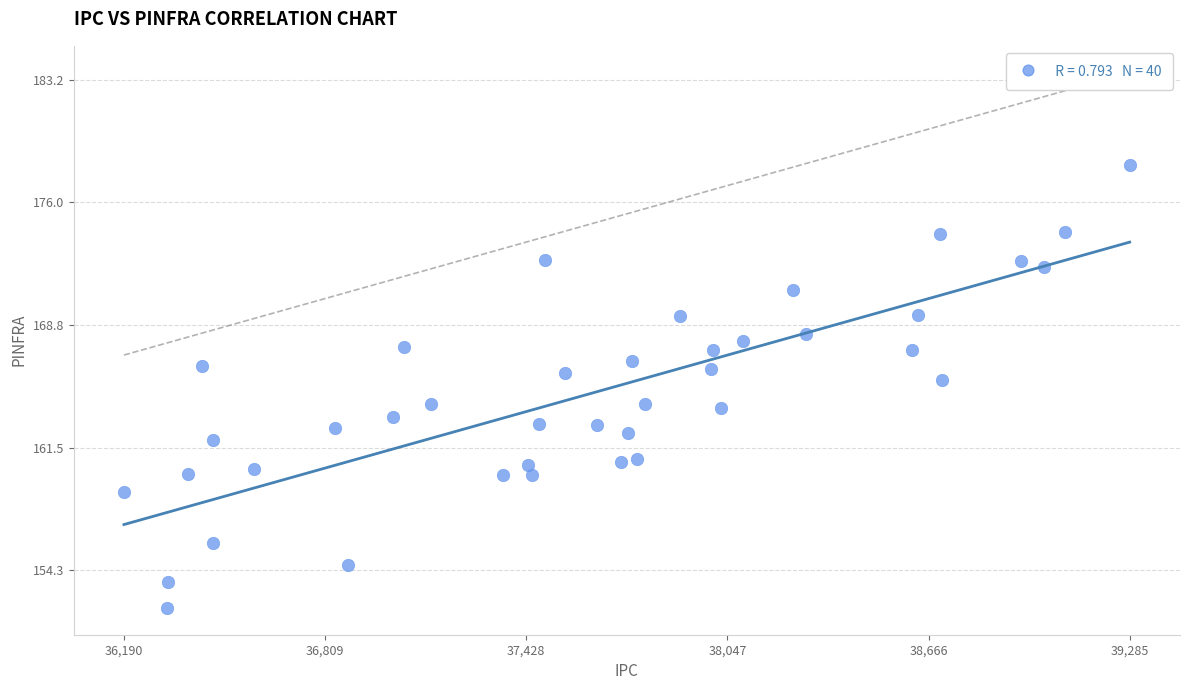

What is the range of Y values (max minus min)?

26.2